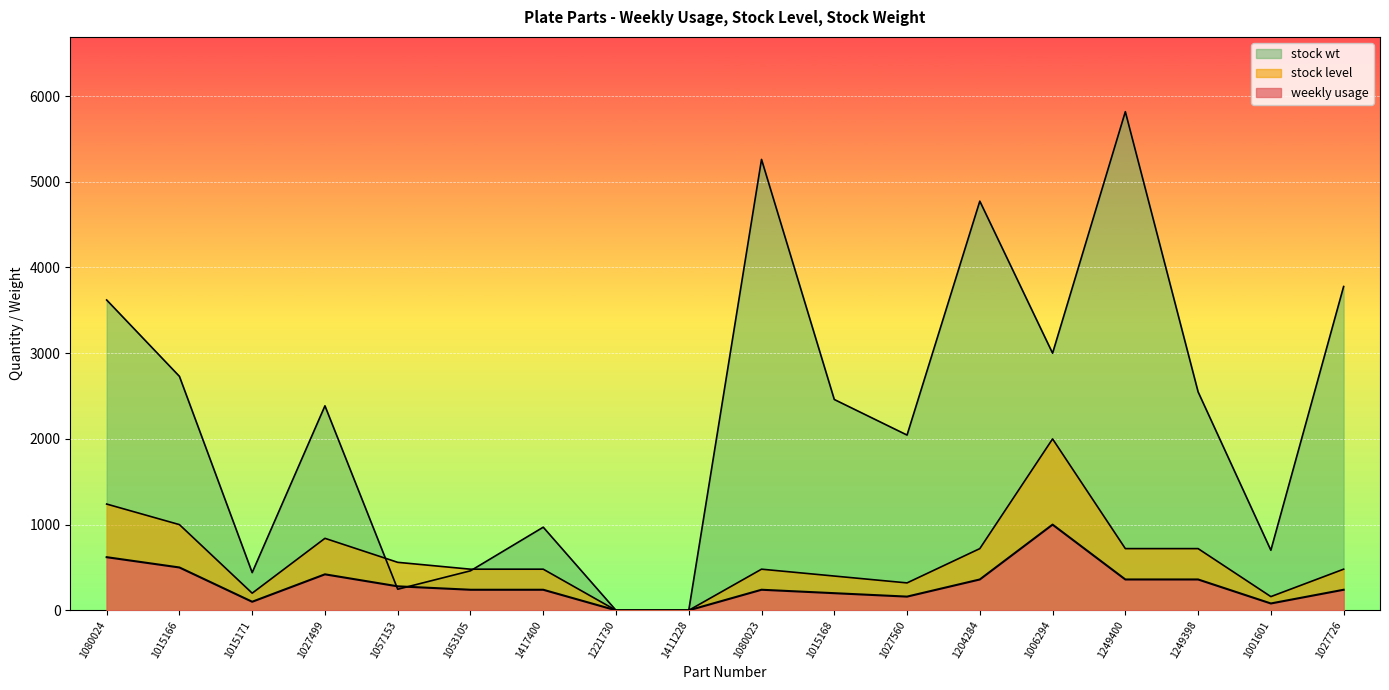

How many values in the stock level series are below 240?

6